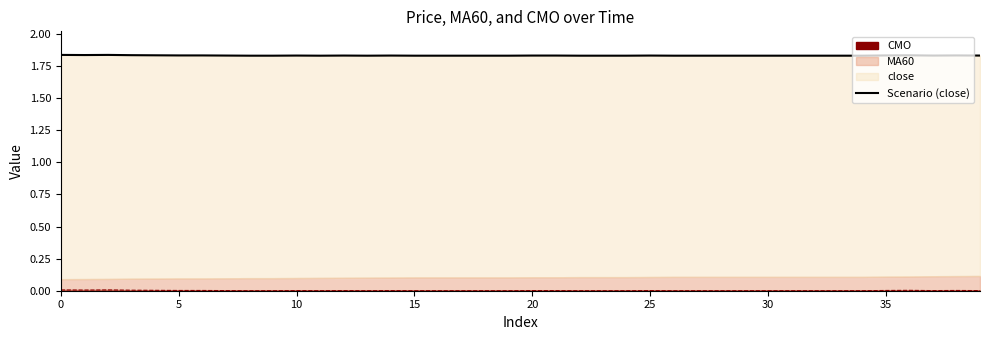

Reading right to left, transcribe all the data shown in this chart.

1.8	1.8	1.8	1.8	1.8	1.8	1.8	1.8	1.8	1.8	1.8	1.8	1.8	1.8	1.8	1.8	1.8	1.8	1.8	1.8	1.8	1.8	1.8	1.8	1.8	1.8	1.8	1.8	1.8	1.8	1.8	1.8	1.8	1.8	1.8	1.8	1.8	1.8	1.8	1.8